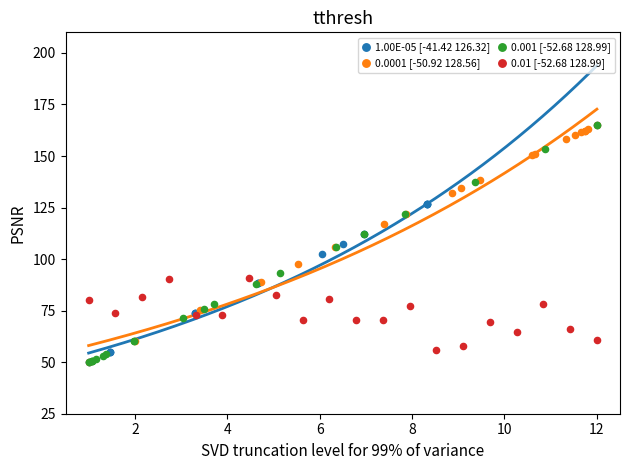

What are all the series names shown in the legend?

1.00E-05 [-41.42 126.32], 0.0001 [-50.92 128.56], 0.001 [-52.68 128.99], 0.01 [-52.68 128.99]